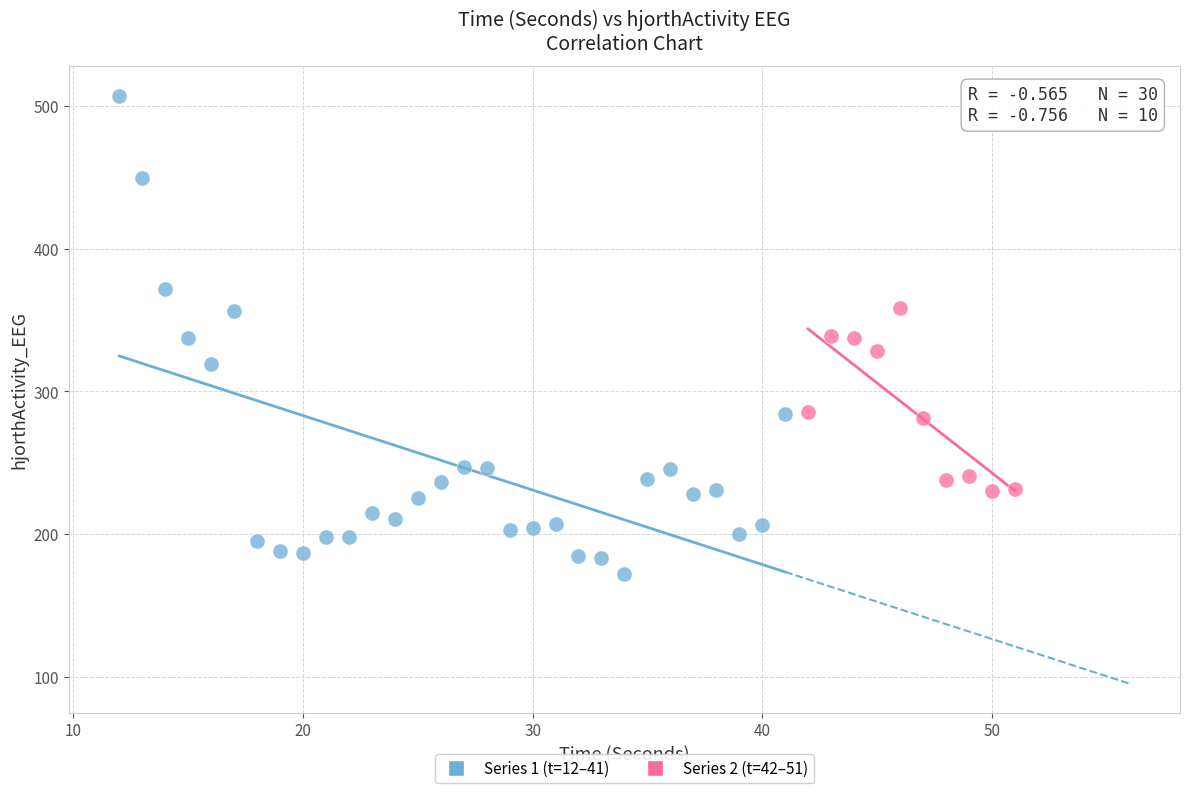

What are all the series names shown in the legend?

Series 1 (t=12–41), Series 2 (t=42–51)